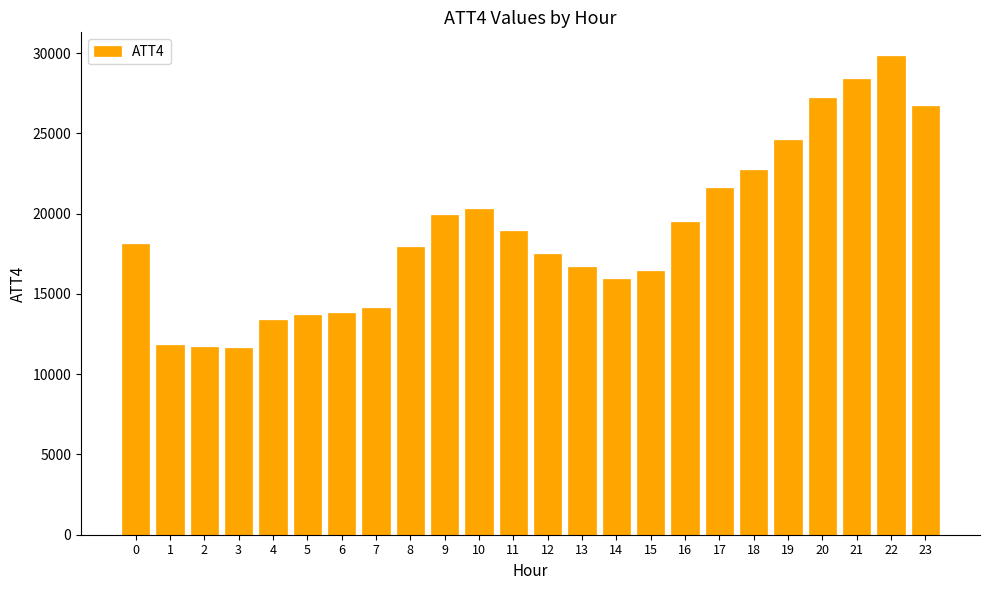

How many data points does each series have?

24